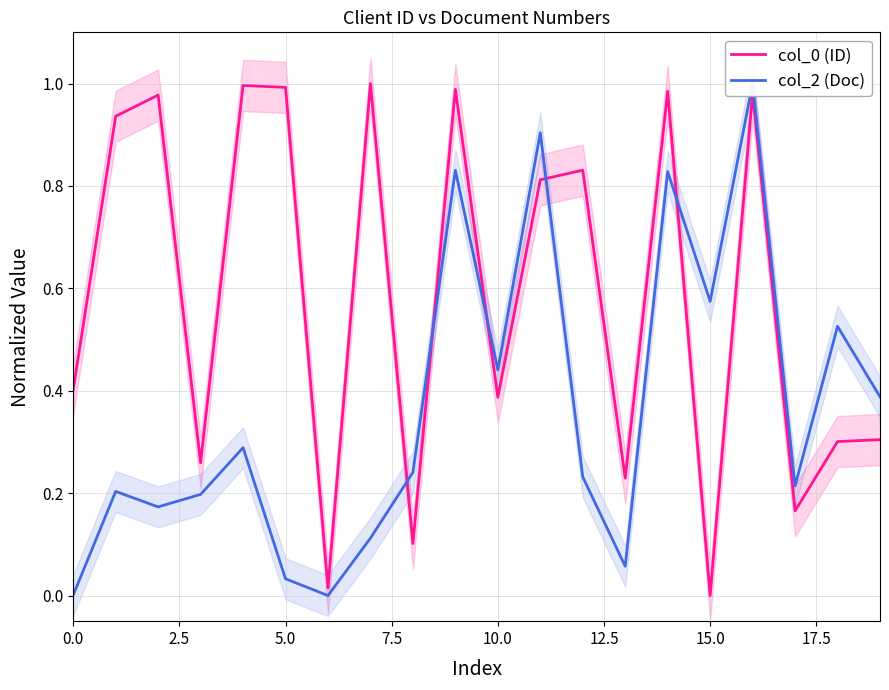

What is the greatest value displayed?

1.0